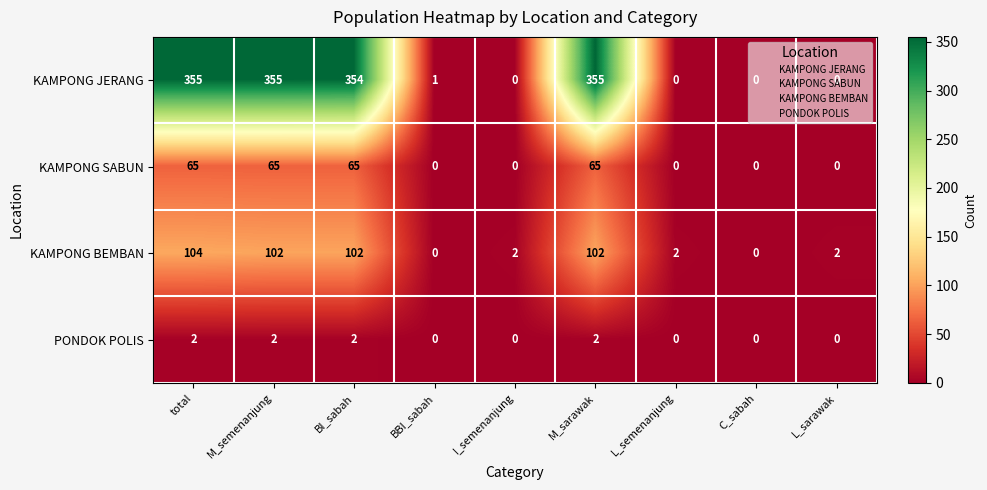

Rank the series at M_sarawak from lowest to highest value.

PONDOK POLIS, KAMPONG SABUN, KAMPONG BEMBAN, KAMPONG JERANG